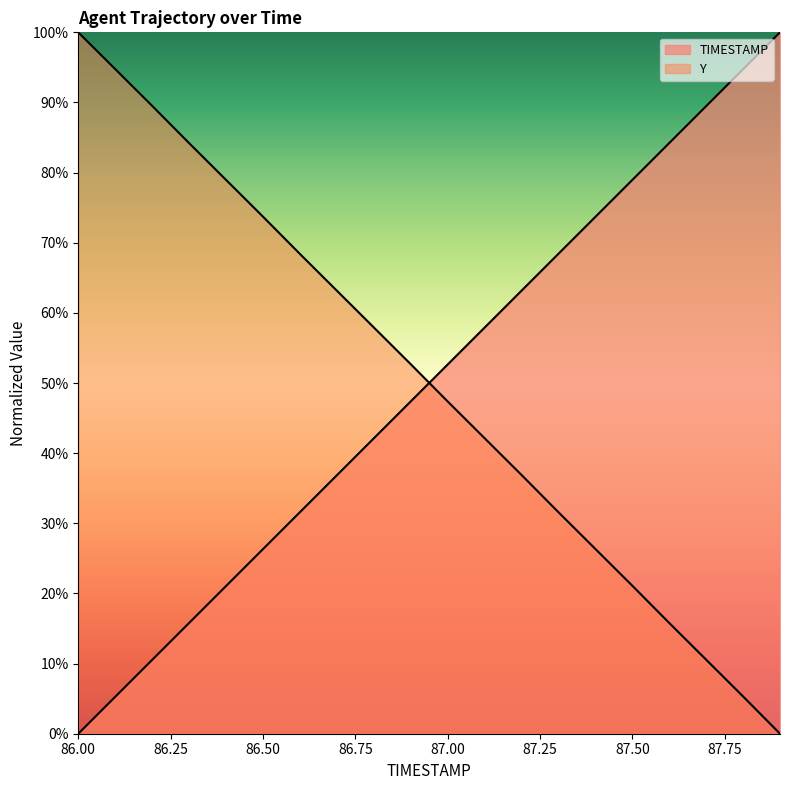

True or false: Y has more than 2 interior local peaks.

False